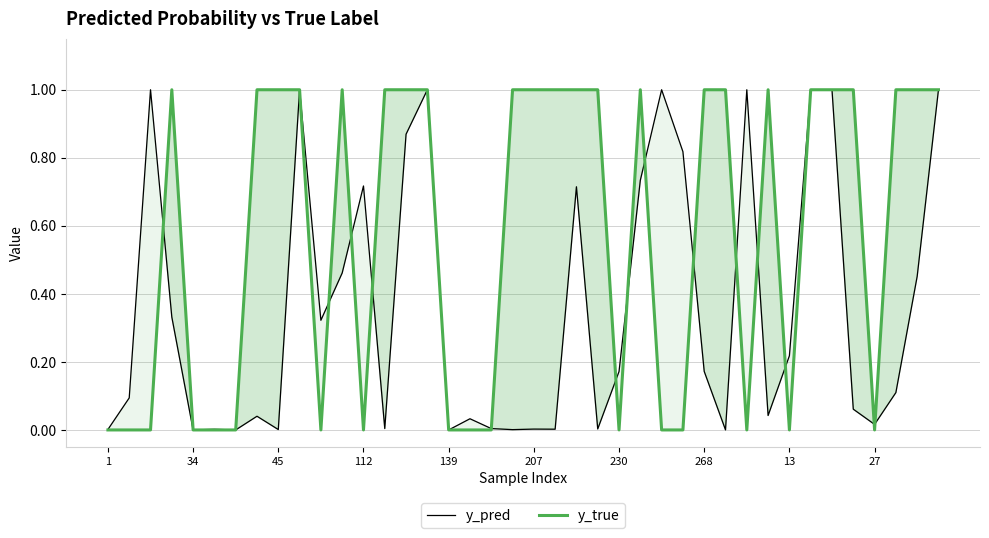

At which label is y_true closest to 0?

1